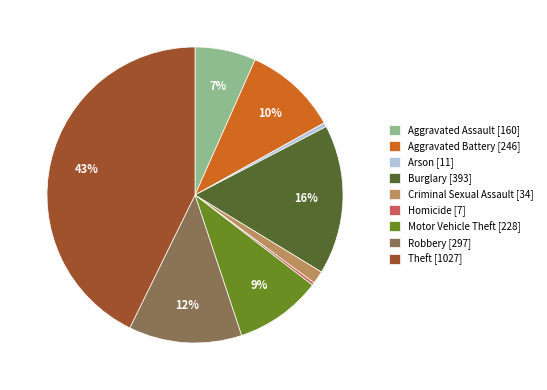

The Aggravated Assault slice represents 16% of the pie. True or false?

False